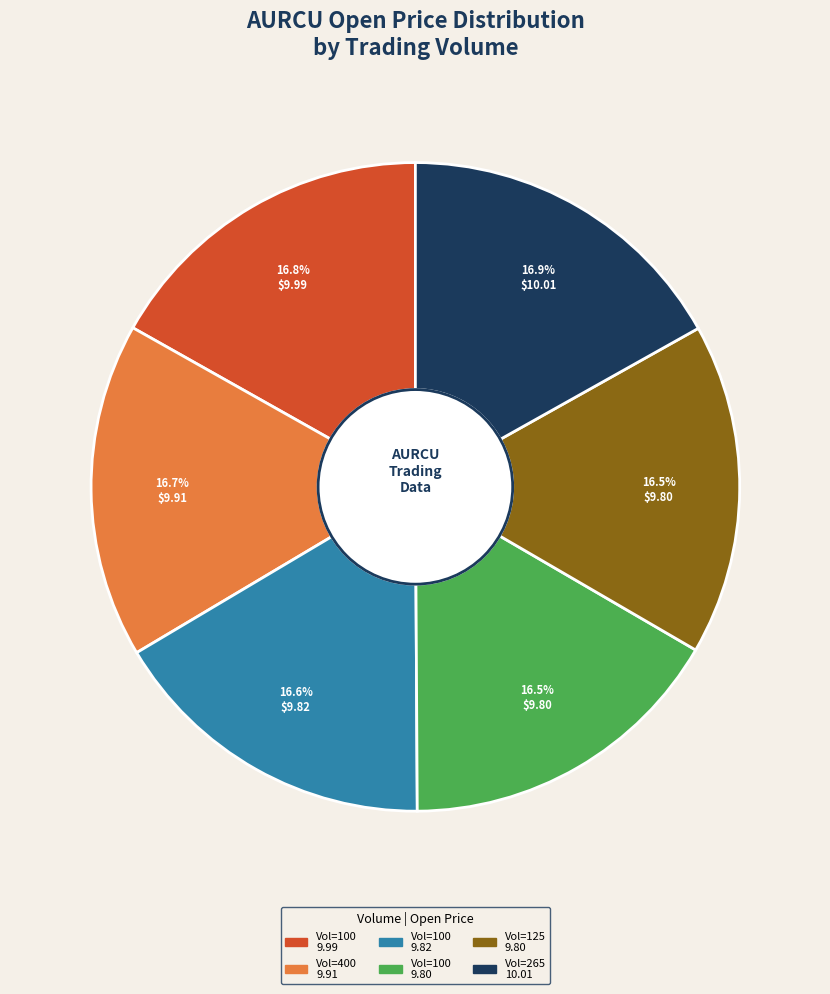

Is there a majority slice in this chart?

No